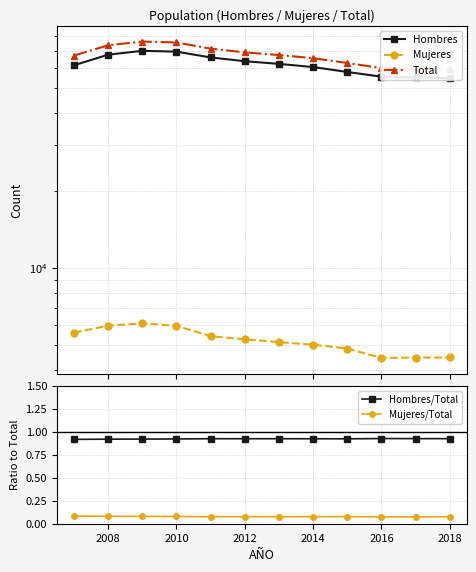

True or false: Total and Hombres intersect in this chart.

False